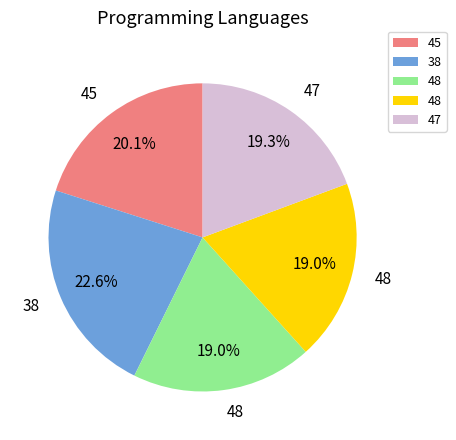

Is there a majority slice in this chart?

No